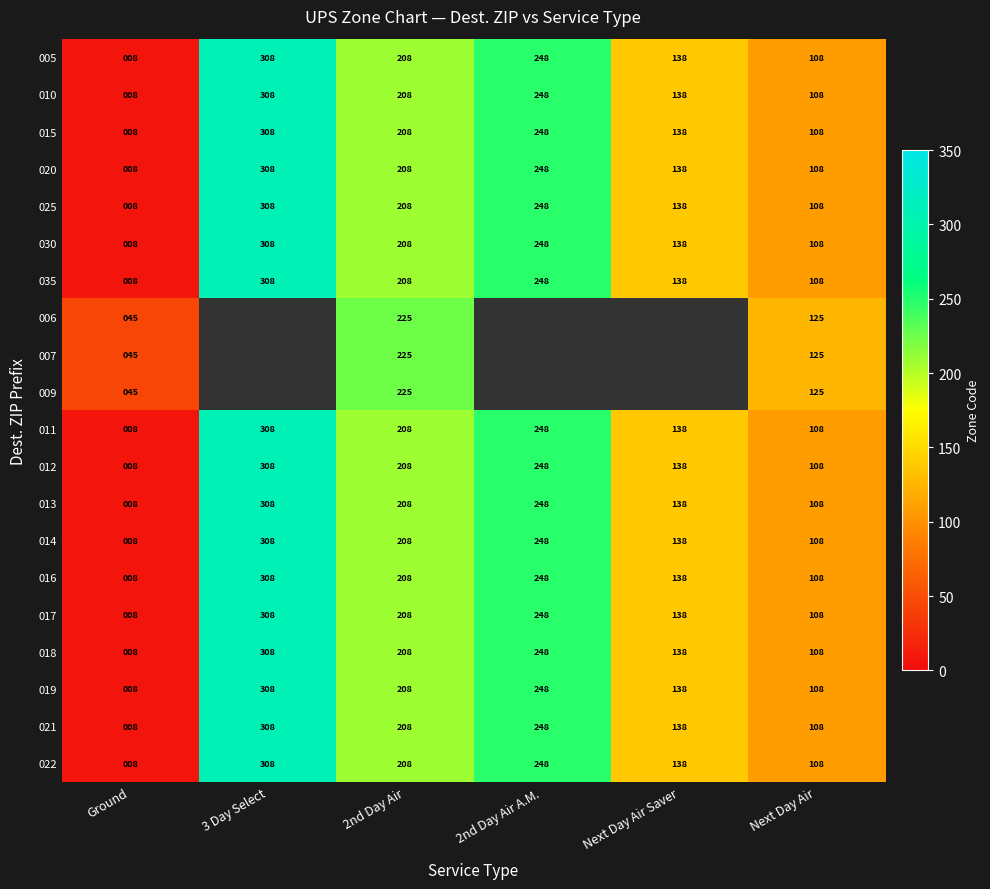

Is the value of 012 at Ground greater than the value of 013 at Next Day Air?

No